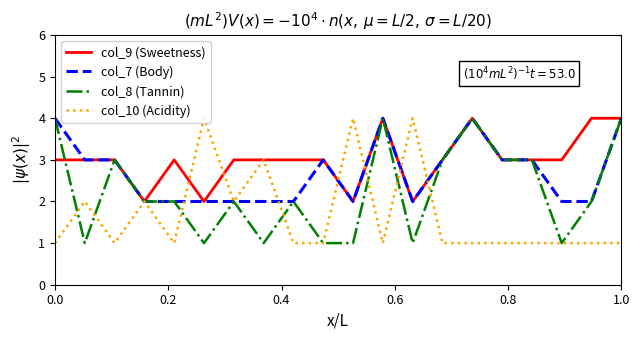

Reading left to right, transcribe all the data shown in this chart.

col_9 (Sweetness): 3	3	3	2	3	2	3	3	3	3	2	4	2	3	4	3	3	3	4	4
col_7 (Body): 4	3	3	2	2	2	2	2	2	3	2	4	2	3	4	3	3	2	2	4
col_8 (Tannin): 4	1	3	2	2	1	2	1	2	1	1	4	1	3	4	3	3	1	2	4
col_10 (Acidity): 1	2	1	2	1	4	2	3	1	1	4	1	4	1	1	1	1	1	1	1